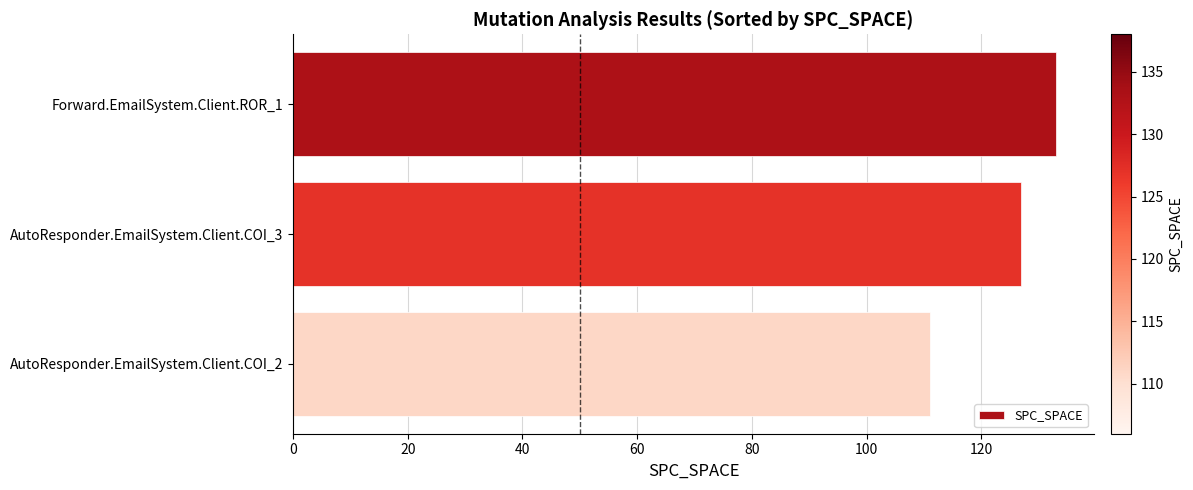

At which label is the value closest to 122?

AutoResponder.EmailSystem.Client.COI_3